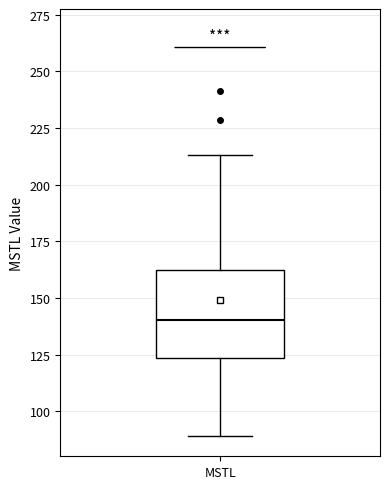

Read this box plot against the y-axis: the position of the median line, the range covered by the box, and the ends of both whiskers. The values are not printed on the chart, so give them approximately, as read against the axis.

median 140, box 125 to 165, whiskers 90 to 215